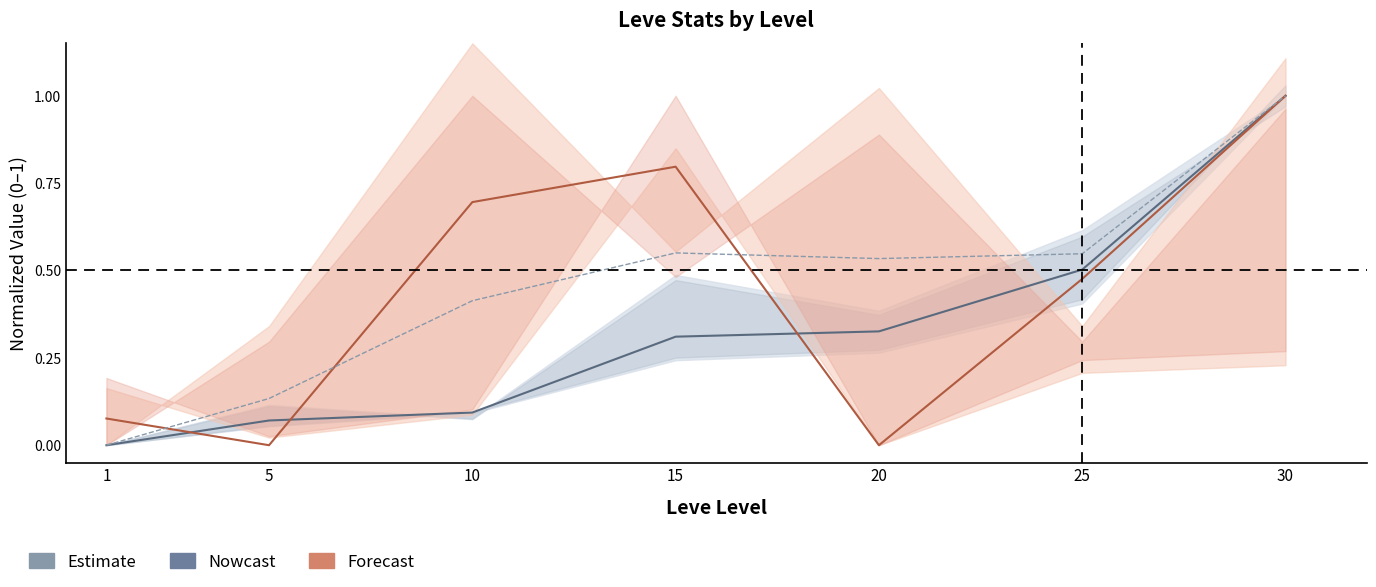

Where do Leve Amount (Estimate) and Leve Gil (Forecast) first cross each other?

1 and 5